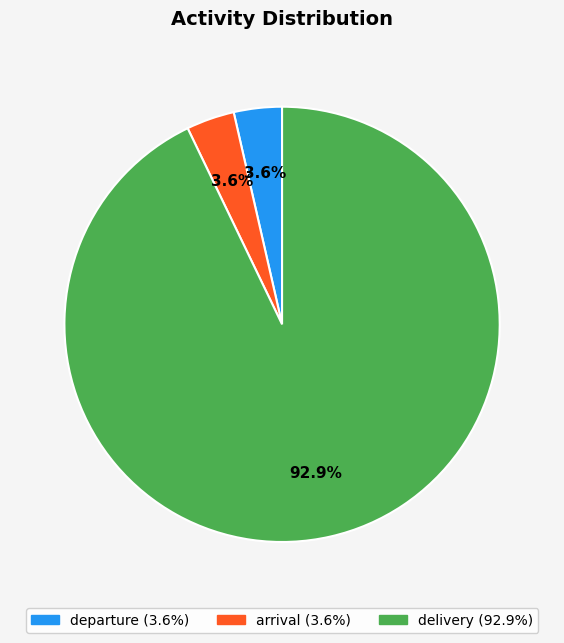

What is the total percentage of delivery and departure?

96.4%